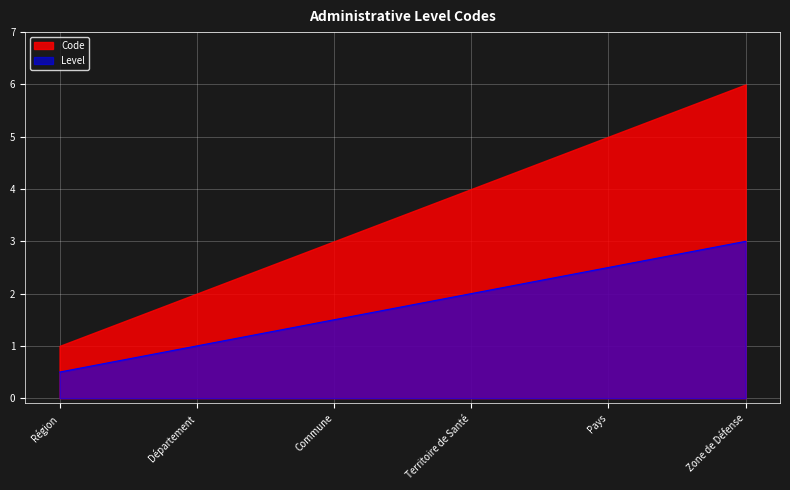

How many distinct data groups are displayed?

2